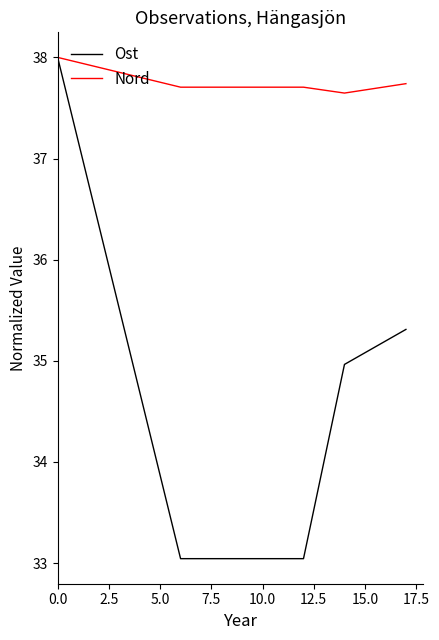

What is the minimum value for Nord?

37.6